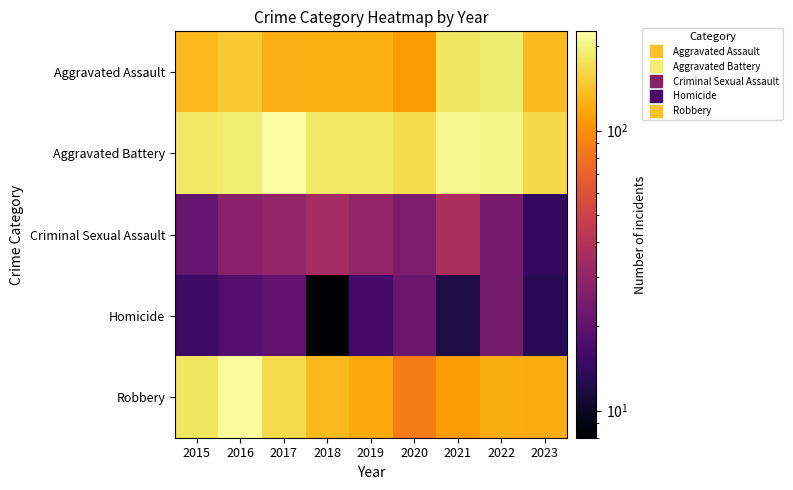

Reading right to left, extract all data points from this chart.

Aggravated Assault: 2023=135	2022=190	2021=179	2020=108	2019=124	2018=124	2017=126	2016=149	2015=132
Aggravated Battery: 2023=164	2022=205	2021=208	2020=168	2019=184	2018=184	2017=226	2016=193	2015=183
Criminal Sexual Assault: 2023=14	2022=24	2021=37	2020=25	2019=30	2018=35	2017=30	2016=28	2015=21
Homicide: 2023=13	2022=24	2021=12	2020=22	2019=16	2018=8	2017=20	2016=18	2015=15
Robbery: 2023=121	2022=123	2021=108	2020=87	2019=120	2018=134	2017=166	2016=220	2015=180